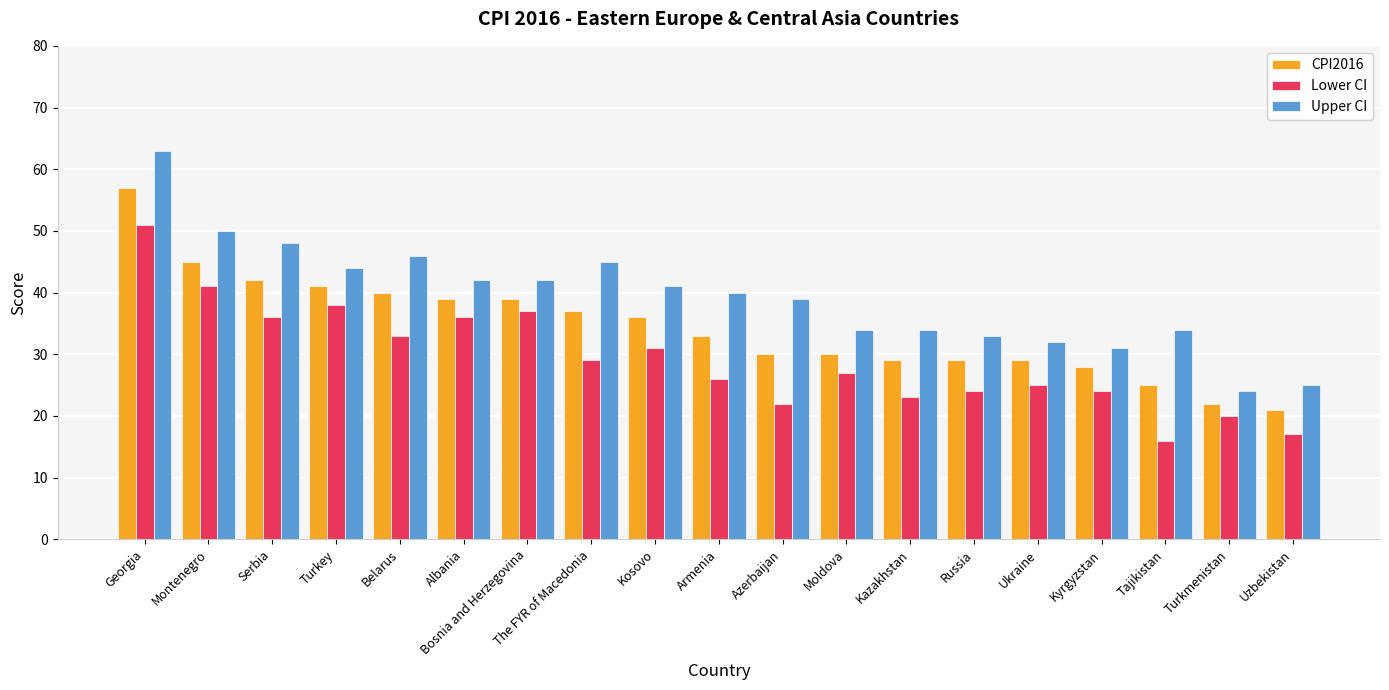

How many series are shown in this chart?

3